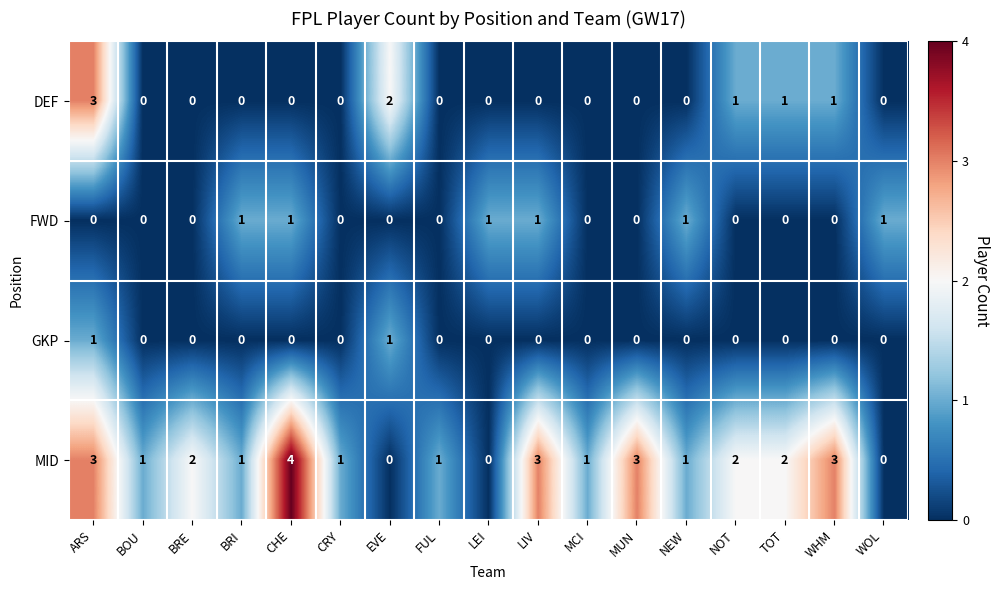

What is the total value across all series at WOL?

1